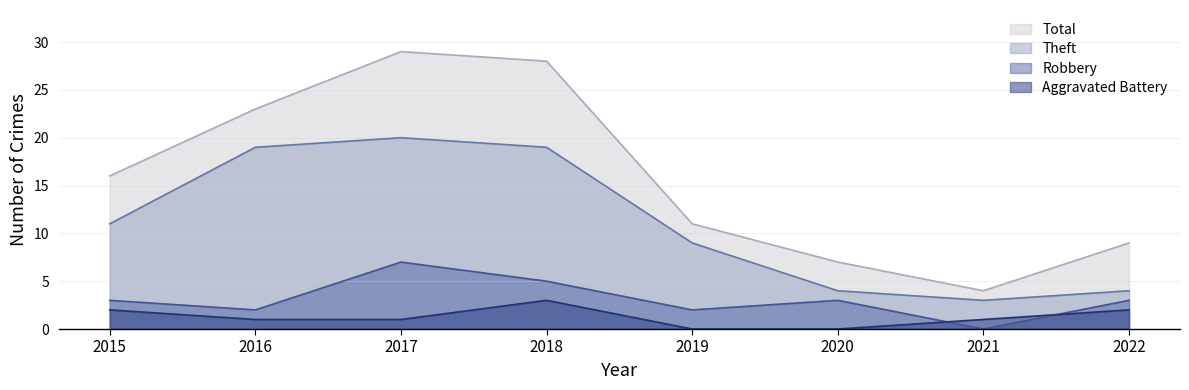

How many interior local valleys does the Theft series have?

1